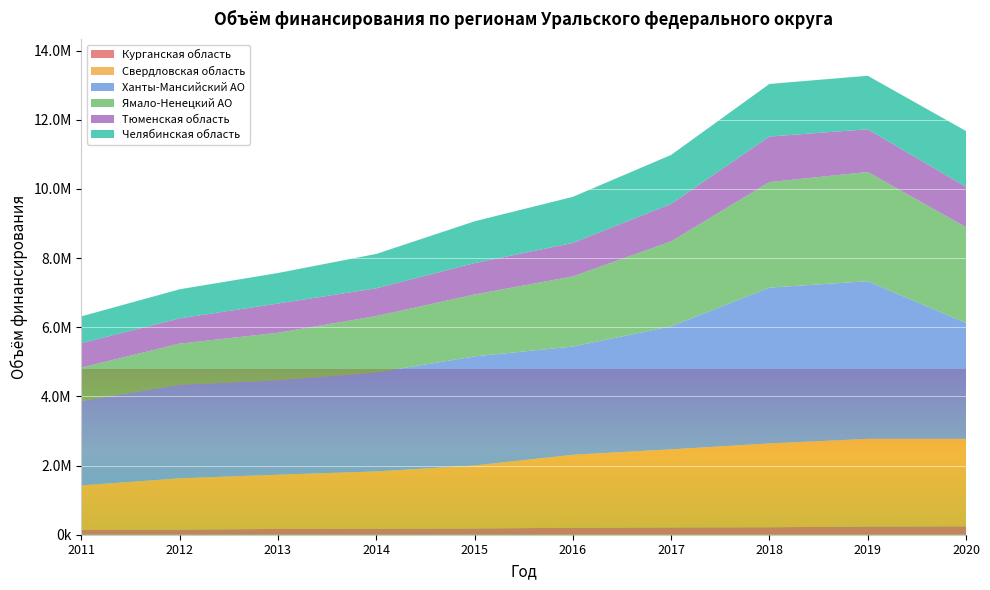

Reading right to left, list all the values displayed in this chart.

Курганская область: 242305.0	236825.8	215589.9	209985.5	202100.4	179436.3	170310.3	167037.9	146045.5	136325.1
Свердловская область: 2529780.9	2535215.0	2423689.4	2259526.0	2109619.1	1822835.0	1659783.9	1568655.2	1484879.0	1291019.1
Ханты-Мансийский АО: 3353302.7	4558879.8	4506739.7	3557367.1	3130196.4	3154058.7	2860498.9	2729122.4	2703558.8	2440432.6
Ямало-Ненецкий АО: 2768191.3	3158827.6	3051613.1	2456293.7	2028234.6	1791825.6	1633382.2	1375878.8	1191271.9	966110.4
Тюменская область: 1166202.1	1234753.1	1316650.9	1083409.4	967530.8	905673.5	801467.4	845206.2	730636.8	706053.0
Челябинская область: 1615149.2	1547518.0	1521325.4	1416613.3	1332761.4	1209242.7	993900.6	882339.6	841972.3	774401.0